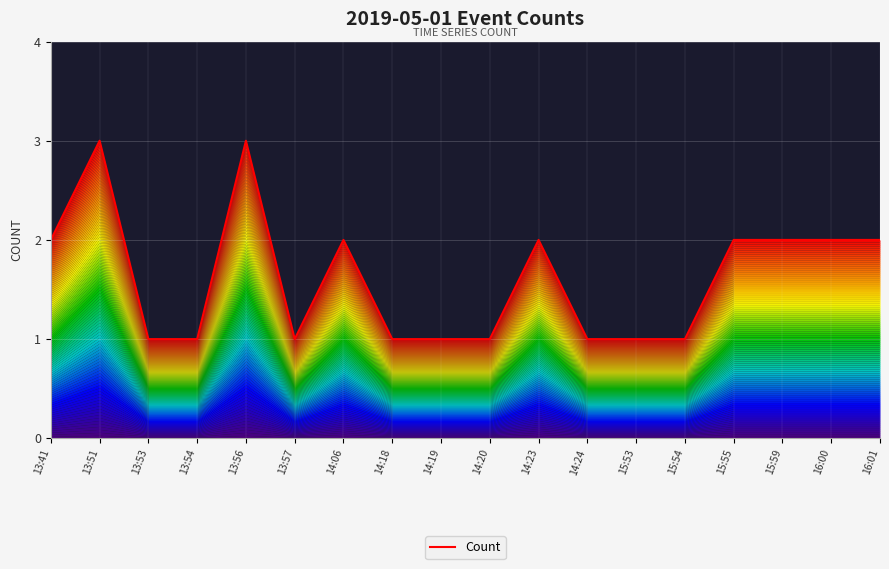

The chart shows a value of 2 at 14:06. True or false?

True